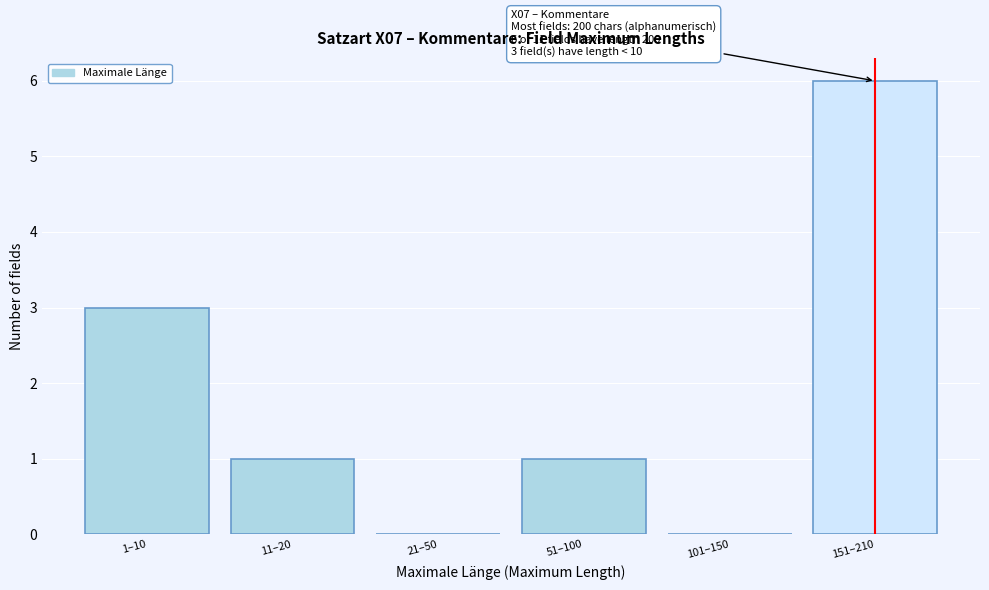

Reading left to right, what are all the values shown in this chart?

1–10=3	11–20=1	21–50=0	51–100=1	101–150=0	151–210=6